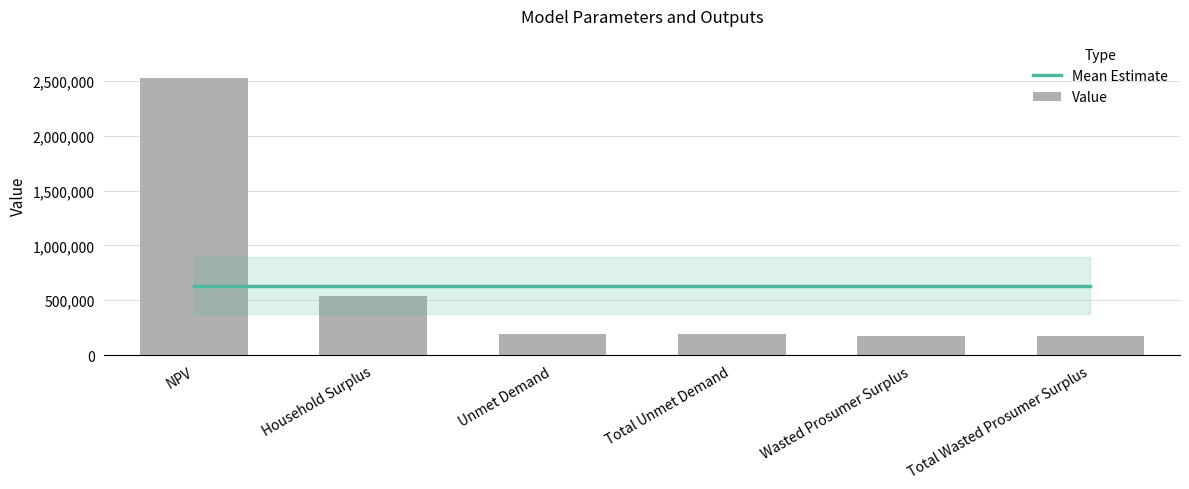

How many groups of bars are there?

6